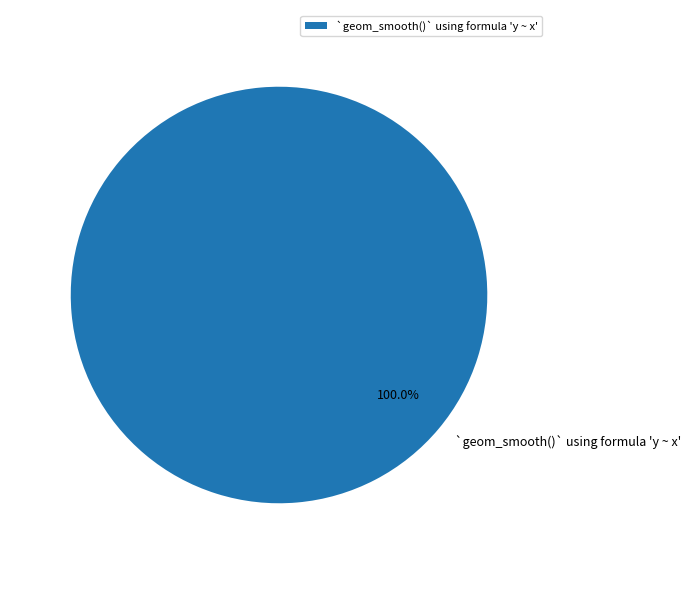

Is there a majority slice in this chart?

Yes